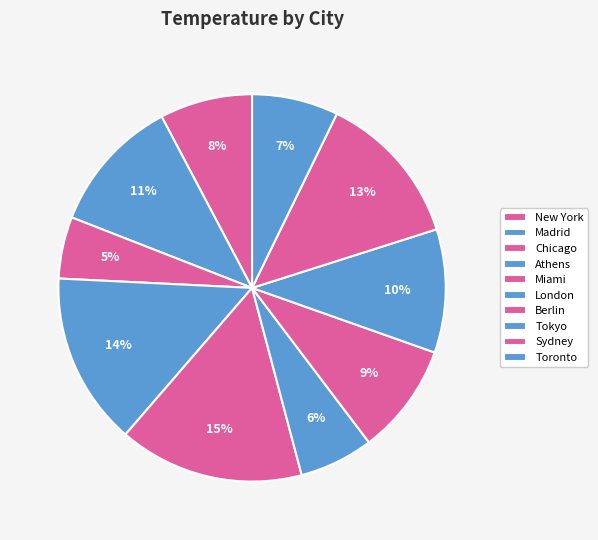

What is the ratio of the value at Athens to the value at Miami?

0.9